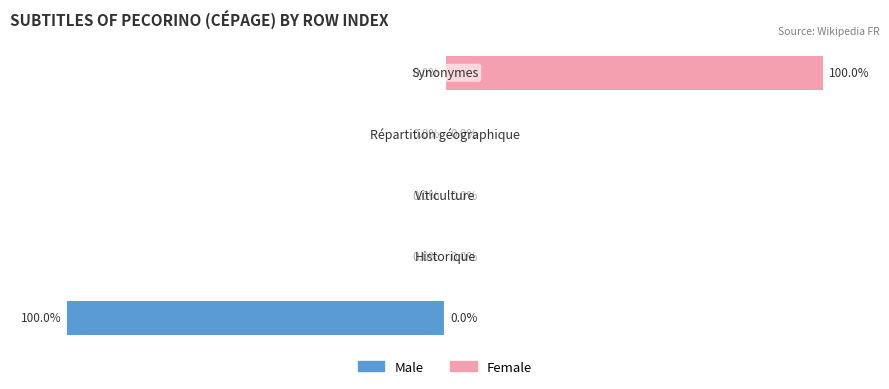

What is the difference between the maximum and minimum values in the Male series?

100